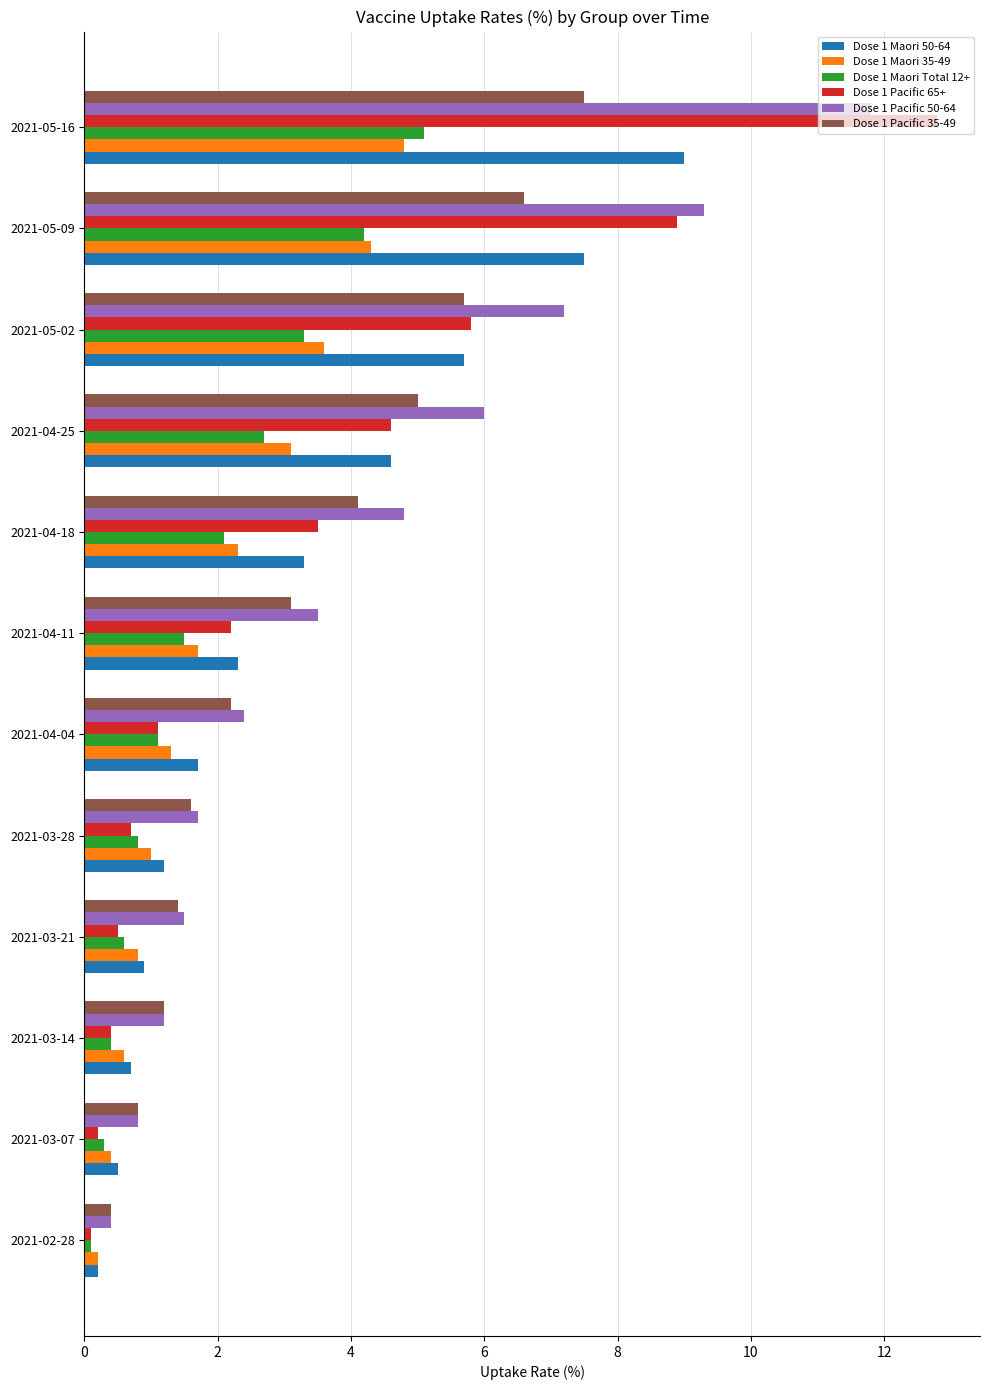

The value of Dose 1 Pacific 35-49 at 2021-05-09 is 6.6. True or false?

True